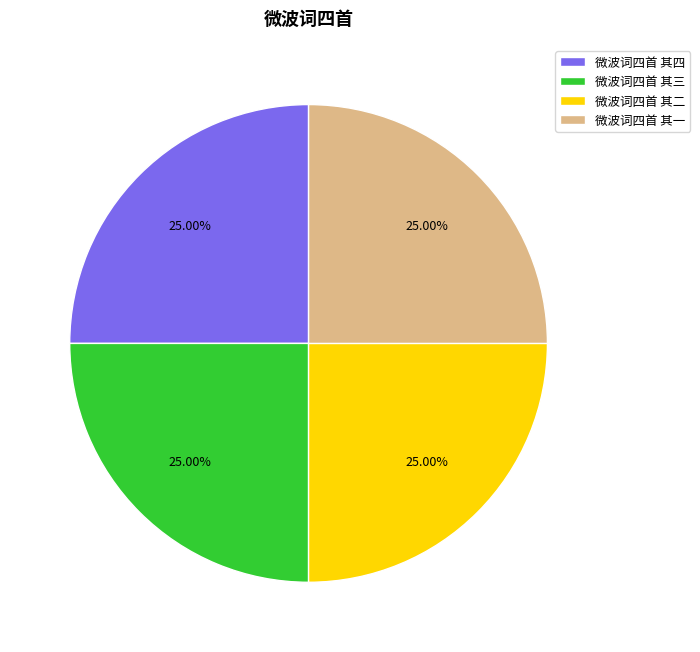

Approximately how many times larger is the value at 微波词四首 其四 compared to 微波词四首 其三?

1.0